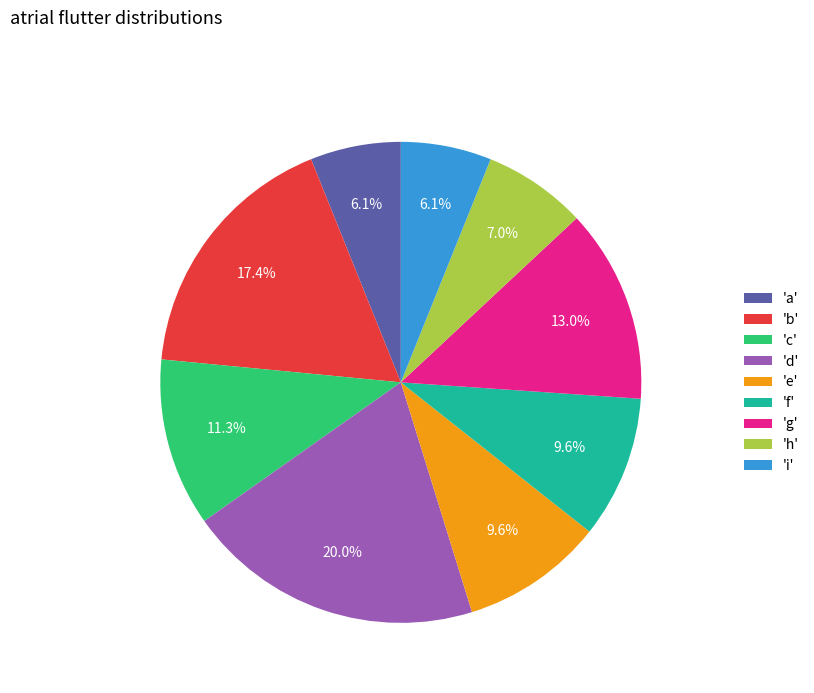

Combined, do 'e' and 'h' account for over 50%?

No